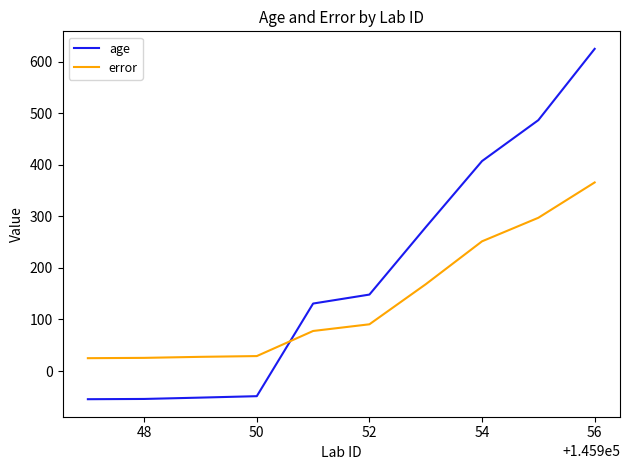

Rank the series by their average value, from highest to lowest.

age, error